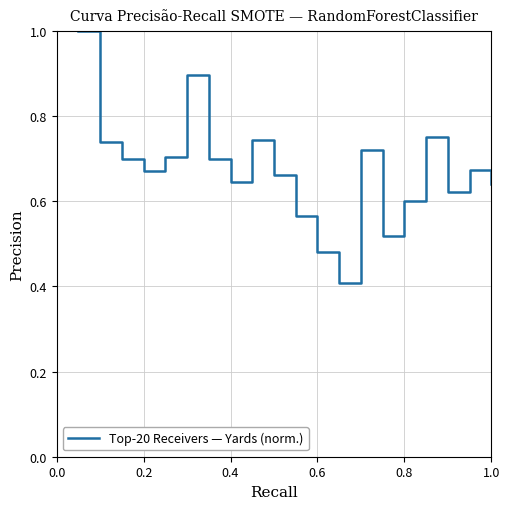

What is the greatest value displayed?

1.0